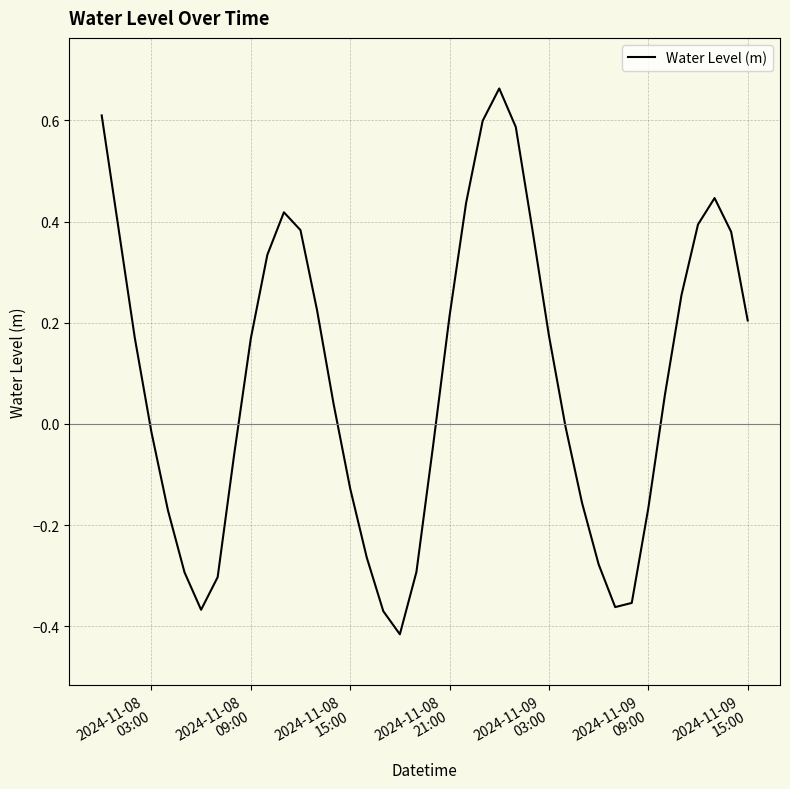

What is the difference between the maximum and minimum values?

1.1